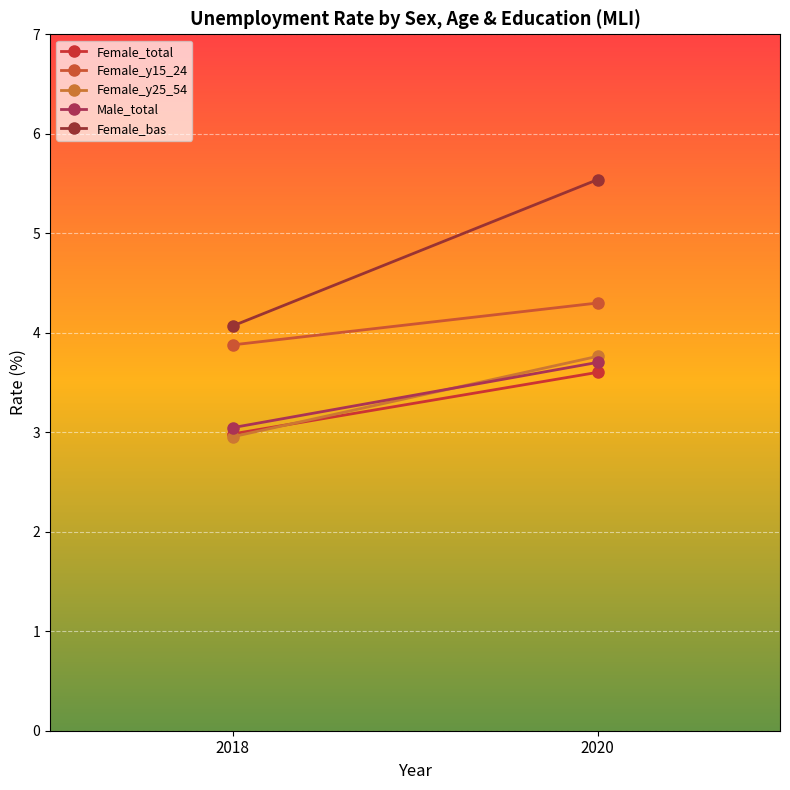

True or false: Male_total has a value of 3.0 at 2018.

True